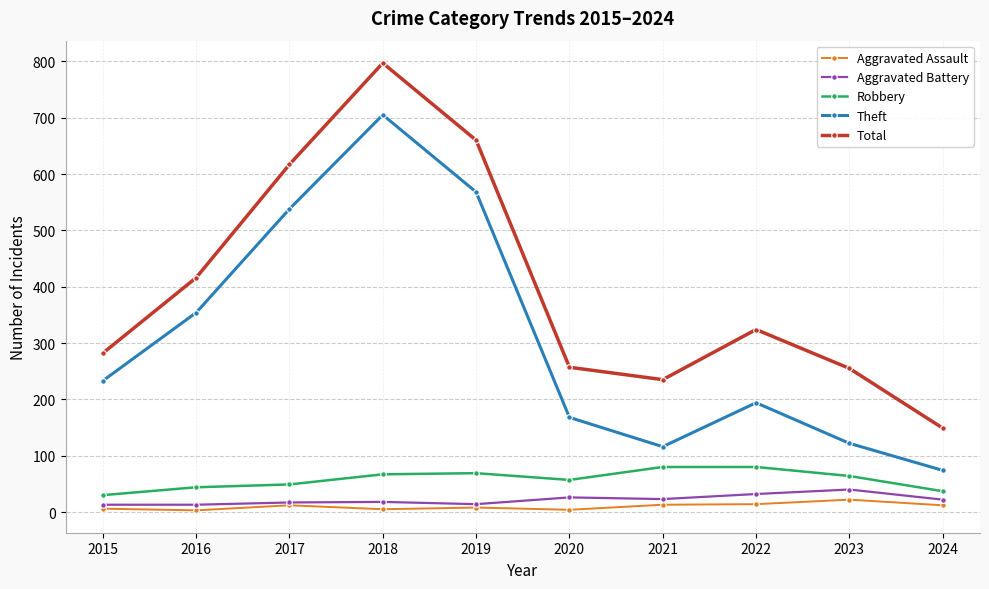

What is the sum of all Robbery values?

577